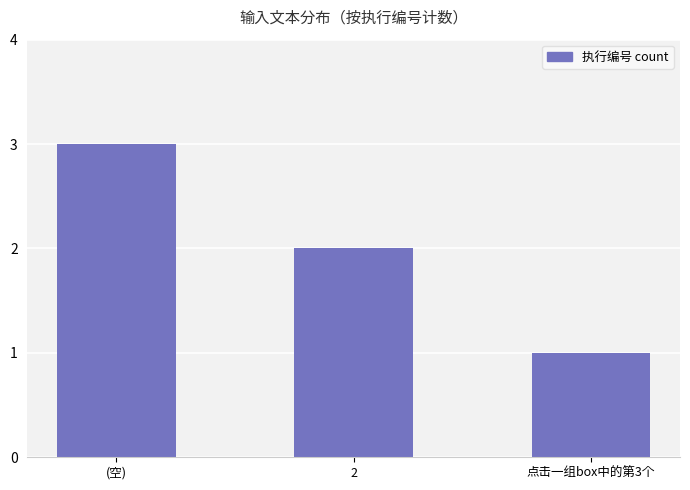

Are the bars grouped side by side (vs. stacked)?

No